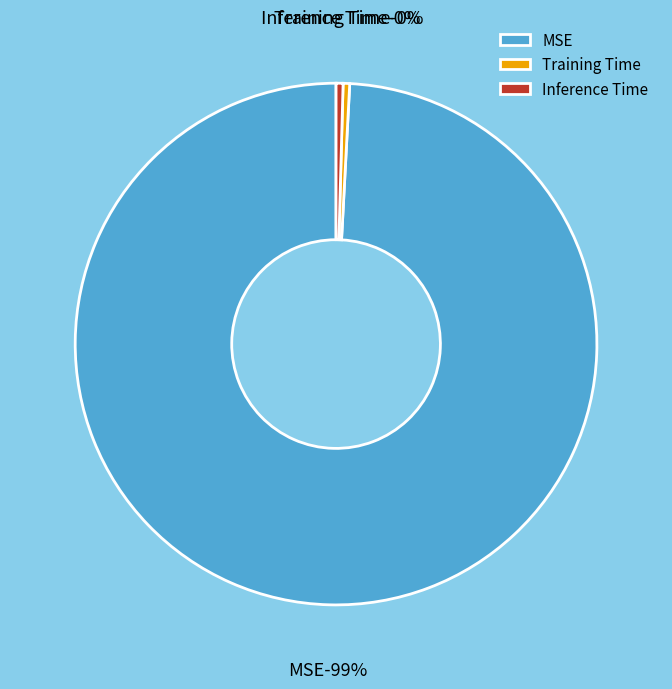

The Training Time slice represents 1% of the pie. True or false?

False